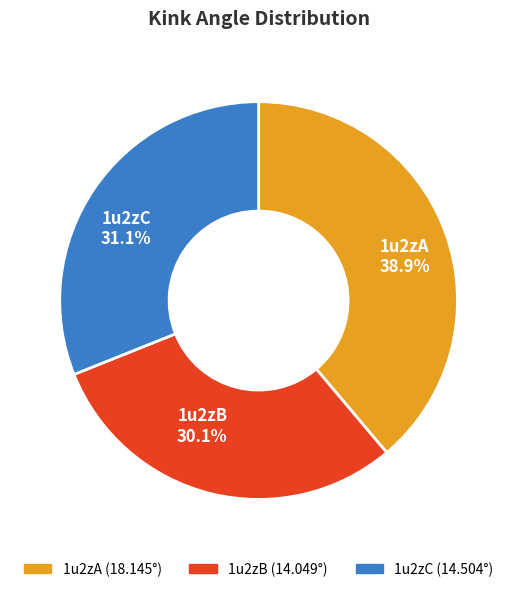

What is the total percentage of 1u2zB and 1u2zC?

61.1%